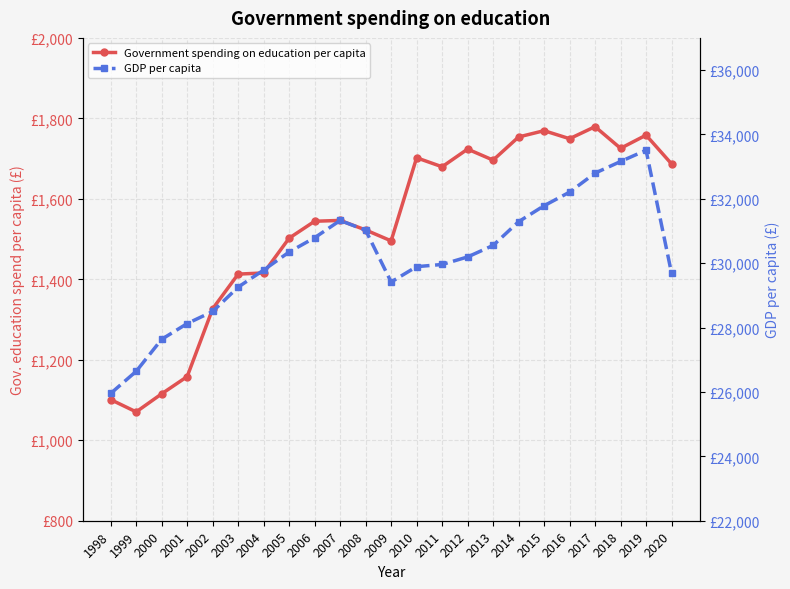

At which category does Government spending on education per capita reach its first local valley?

1999